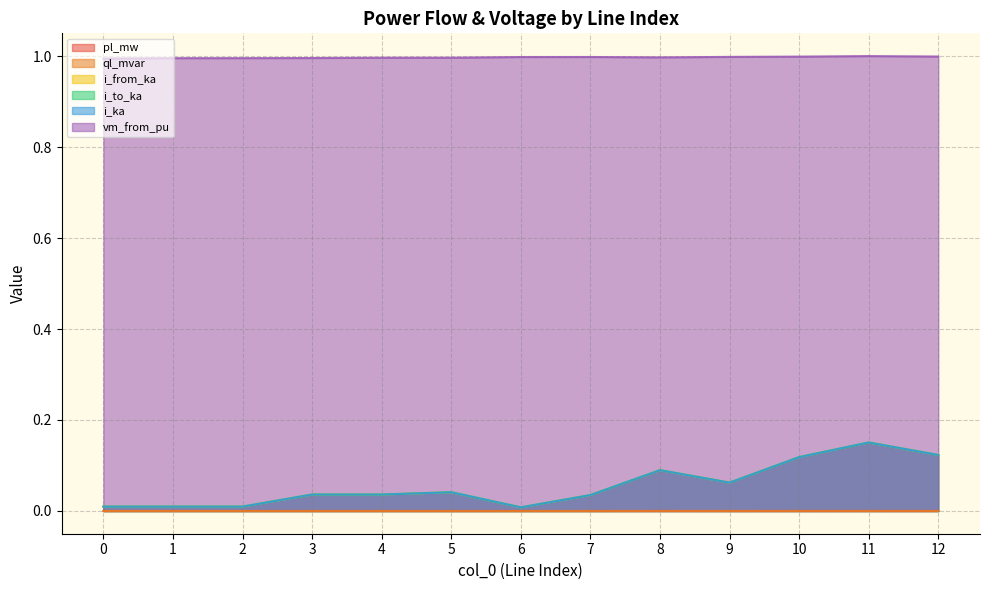

Rank the categories by i_to_ka value from lowest to highest.

6, 2, 1, 0, 7, 4, 3, 5, 9, 8, 10, 12, 11